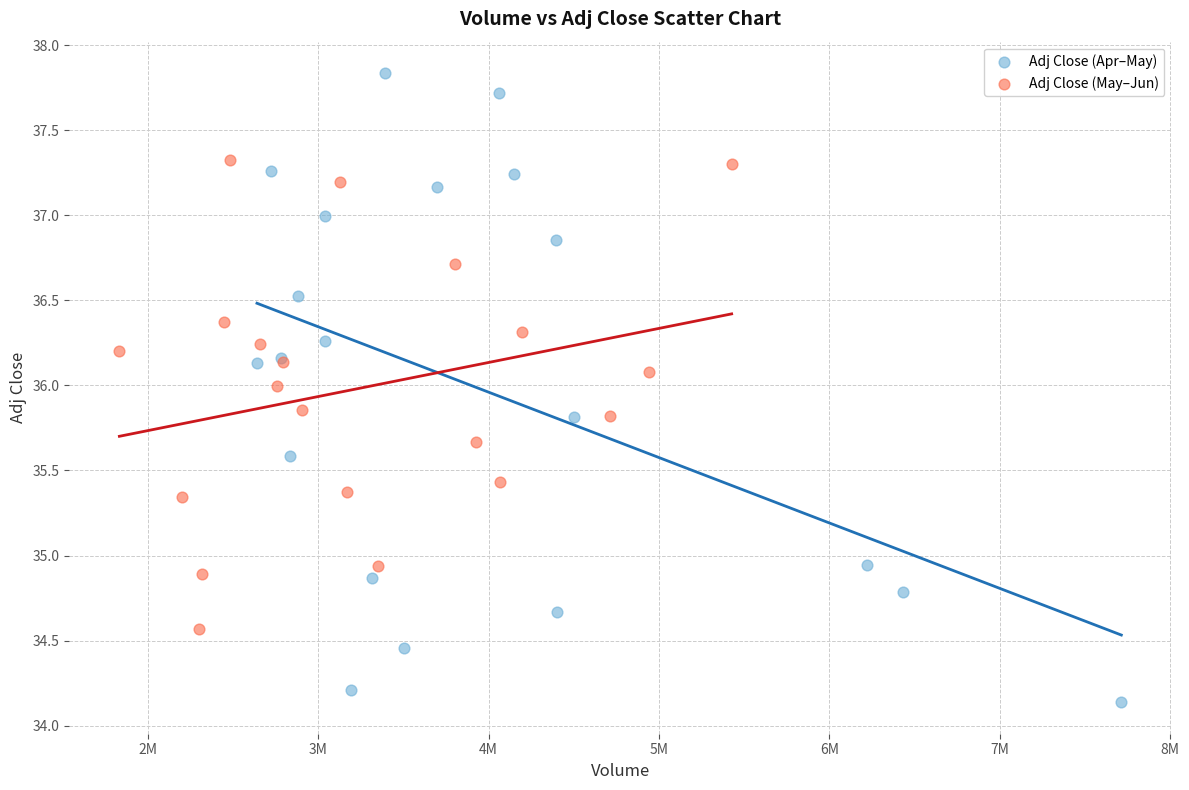

Which series reaches the maximum Y coordinate?

Adj Close (Apr–May)